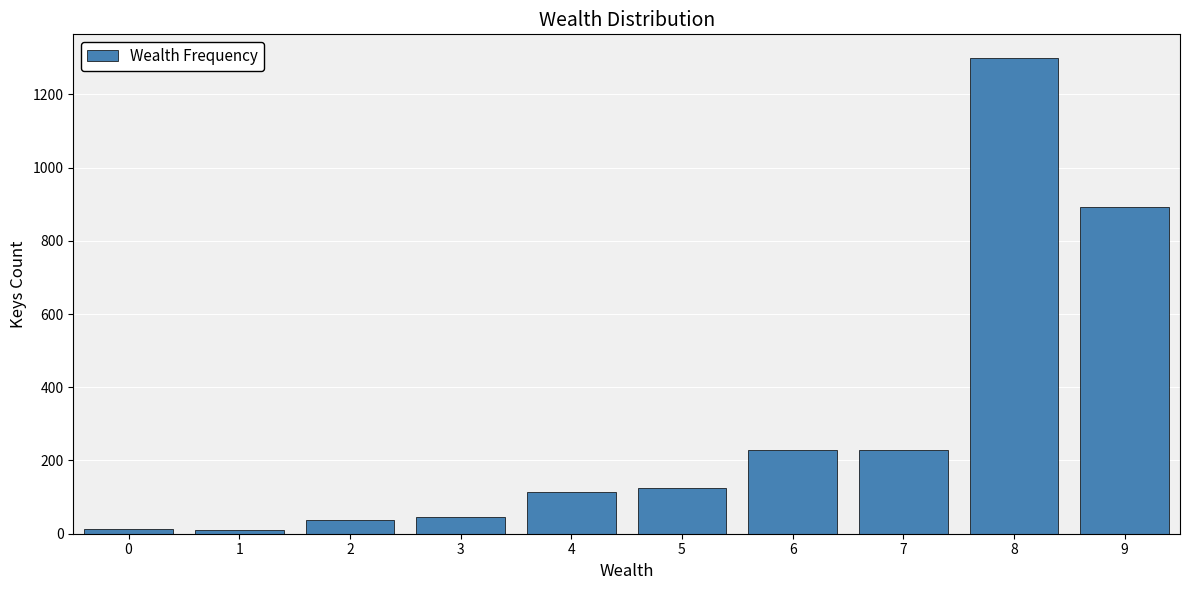

What is the difference between the maximum and minimum values?

1288